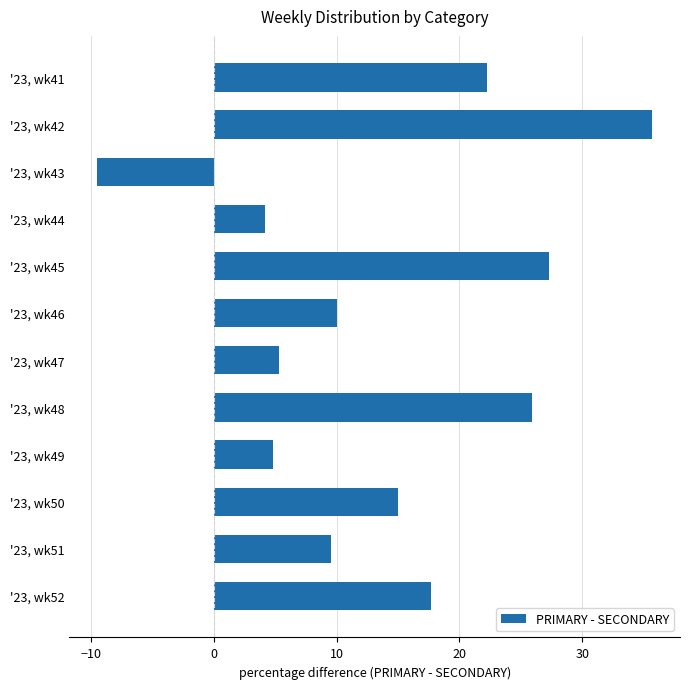

True or false: the data shows 5.3 at '23, wk47.

True